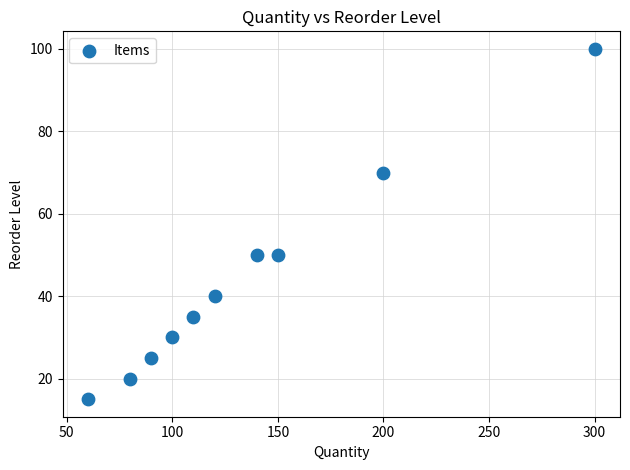

What is the average X value?

135